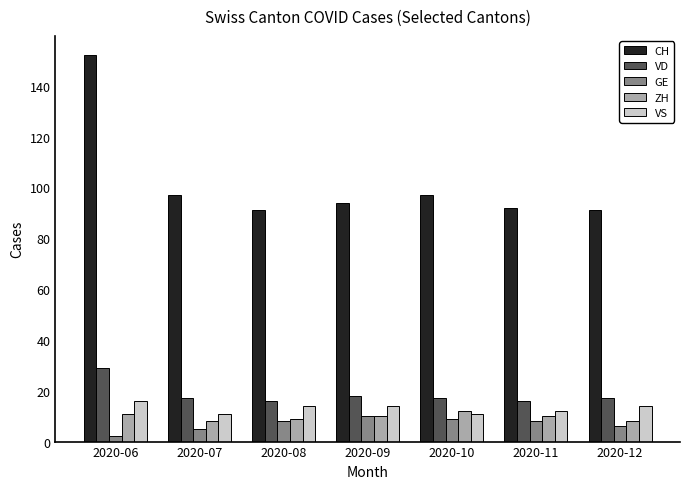

How many data points in ZH are less than 10?

3